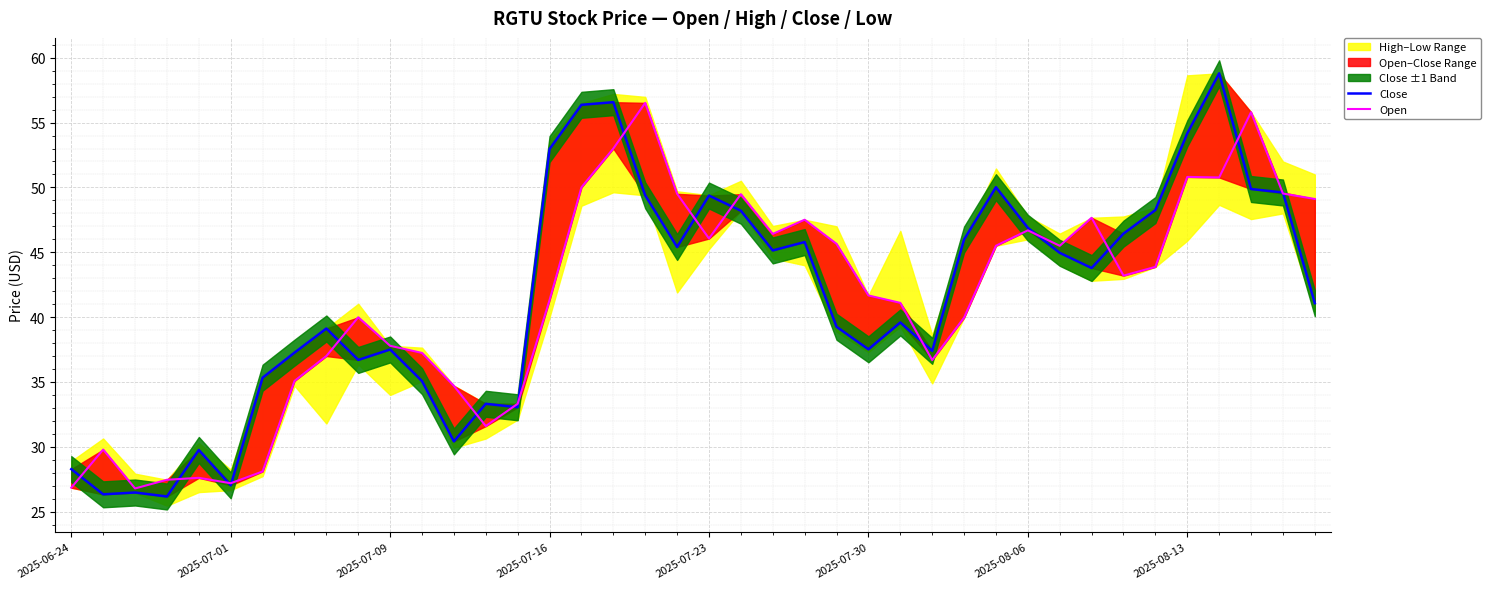

Is this an area chart (filled region under the line)?

No